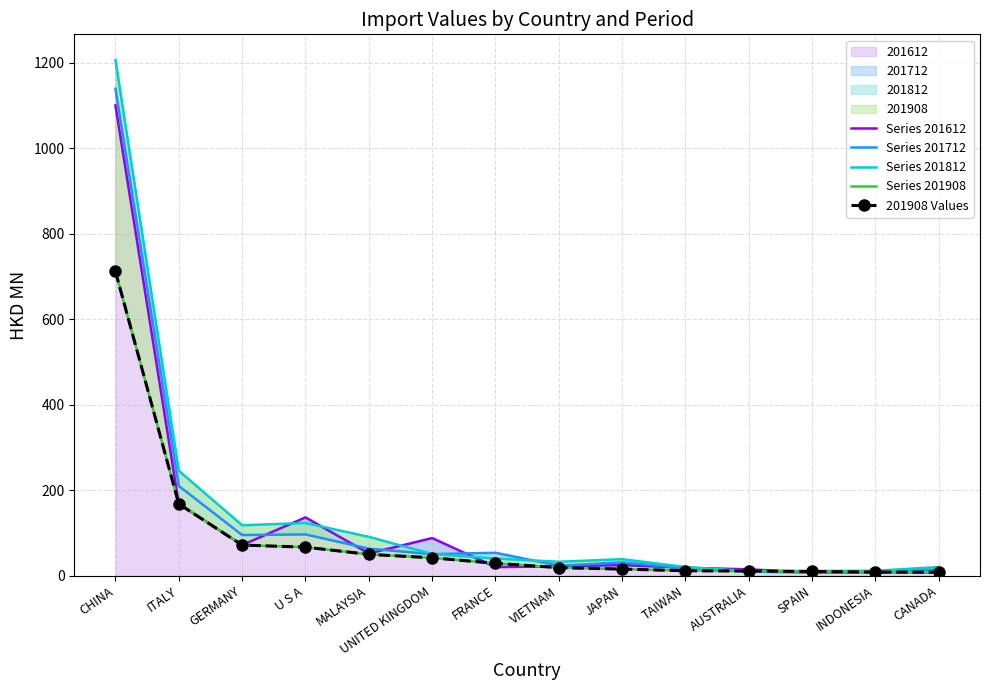

Does the chart have visible grid lines?

Yes